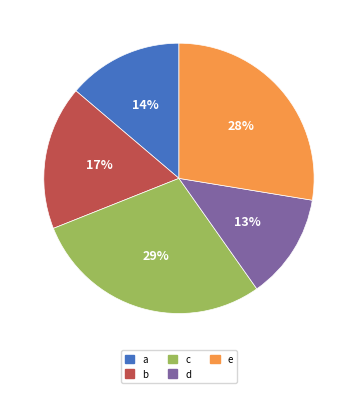

To the nearest percent, what percentage of the pie is c?

29%